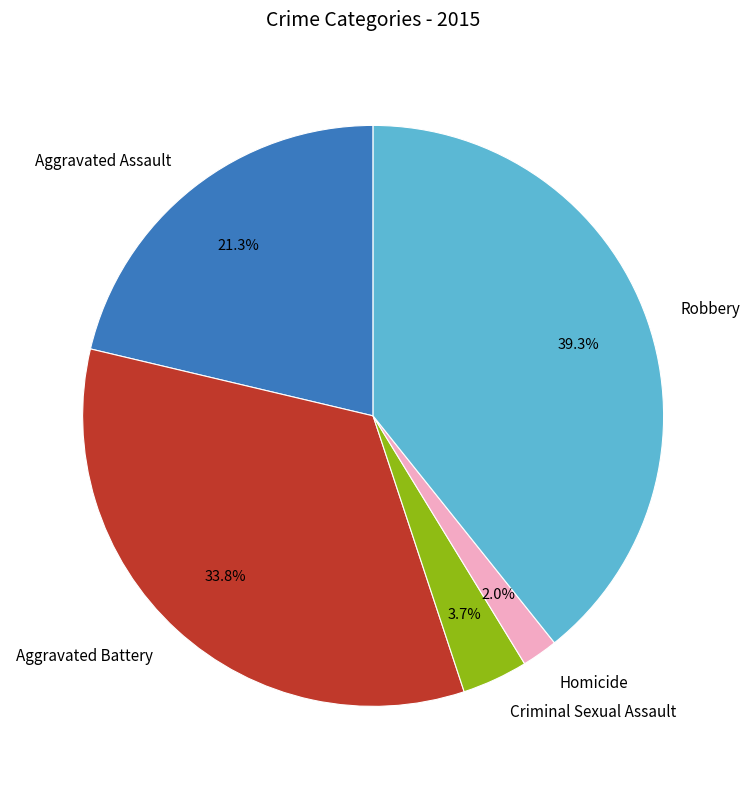

Rank the categories by value from lowest to highest.

Homicide, Criminal Sexual Assault, Aggravated Assault, Aggravated Battery, Robbery